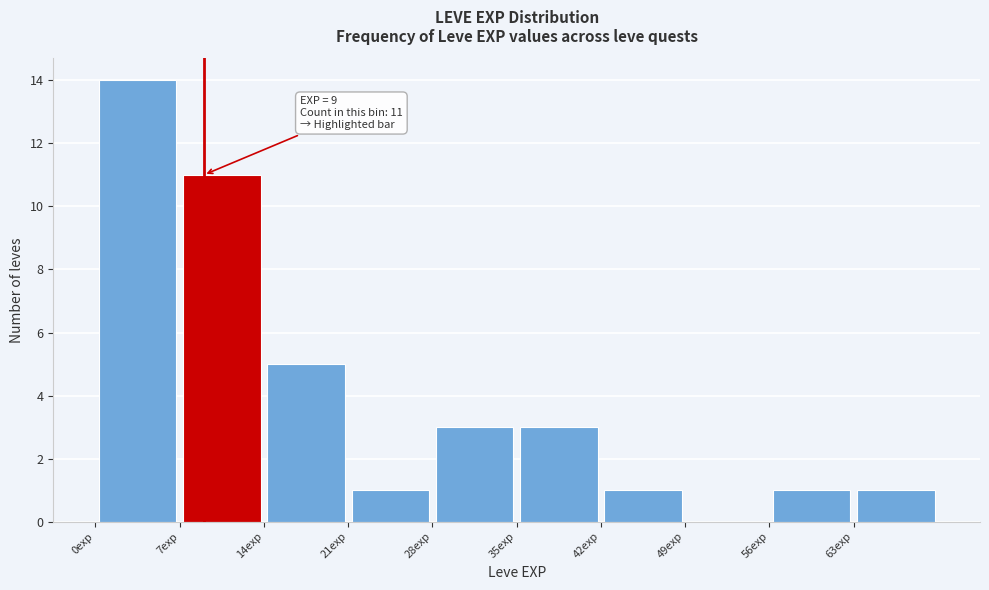

Over which range of the x-axis is the bar tallest?

0 to 7